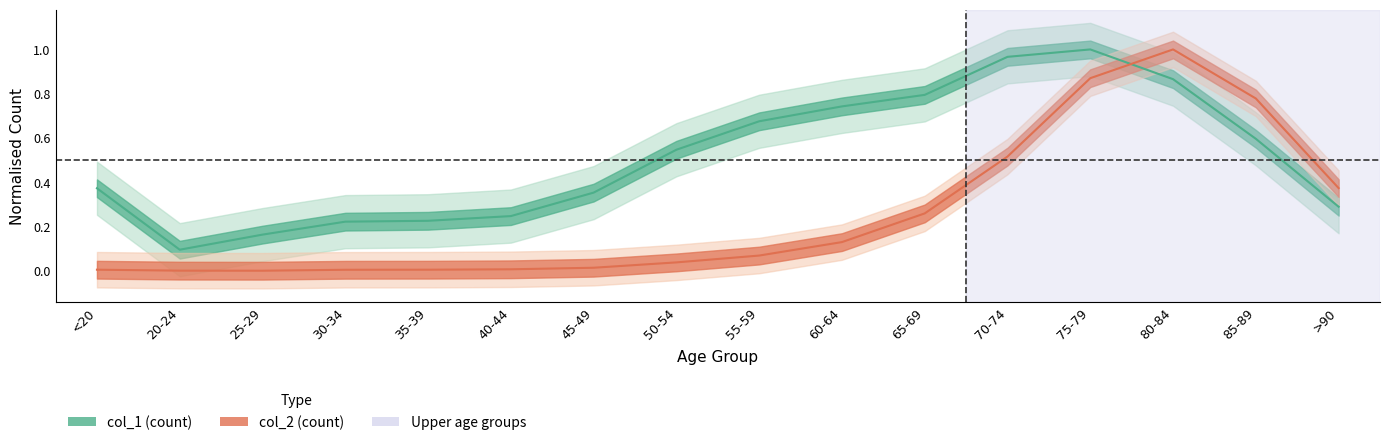

What is the sum of the col_1 values at 30-34 and 70-74?

1.2